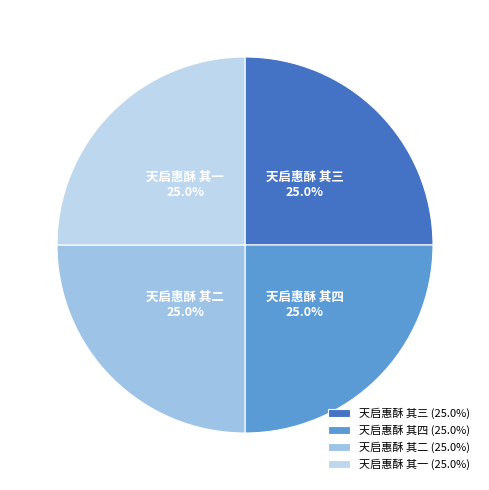

What portion of the pie excludes 天启惠酥 其二?

75.0%